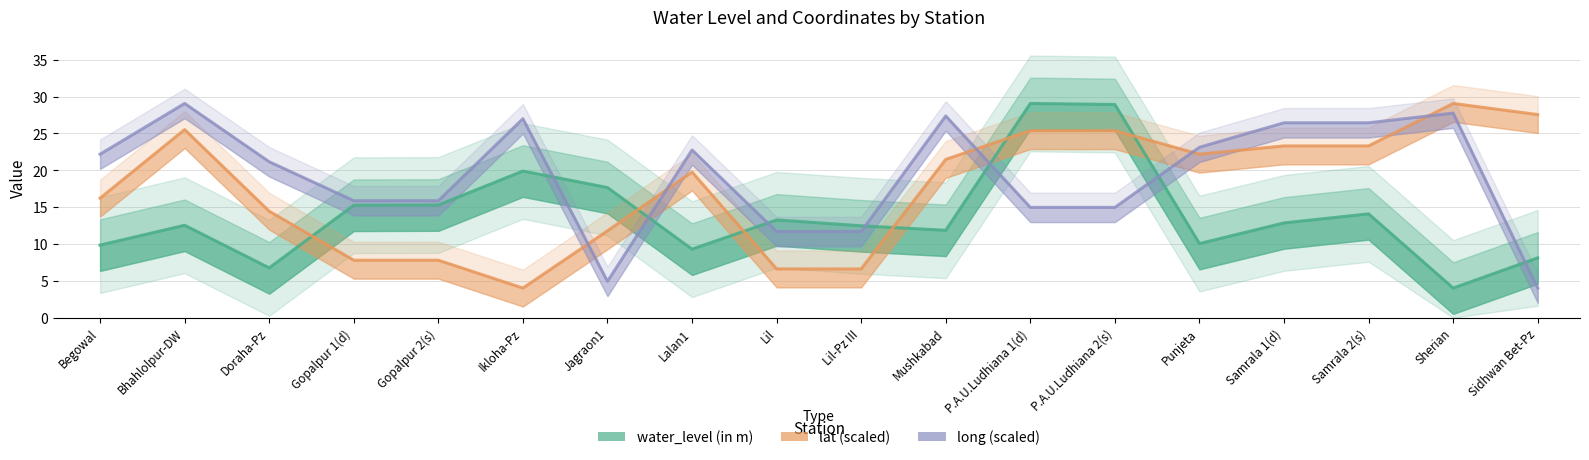

At which label is water_level (in m) closest to 16?

Gopalpur 2(s)